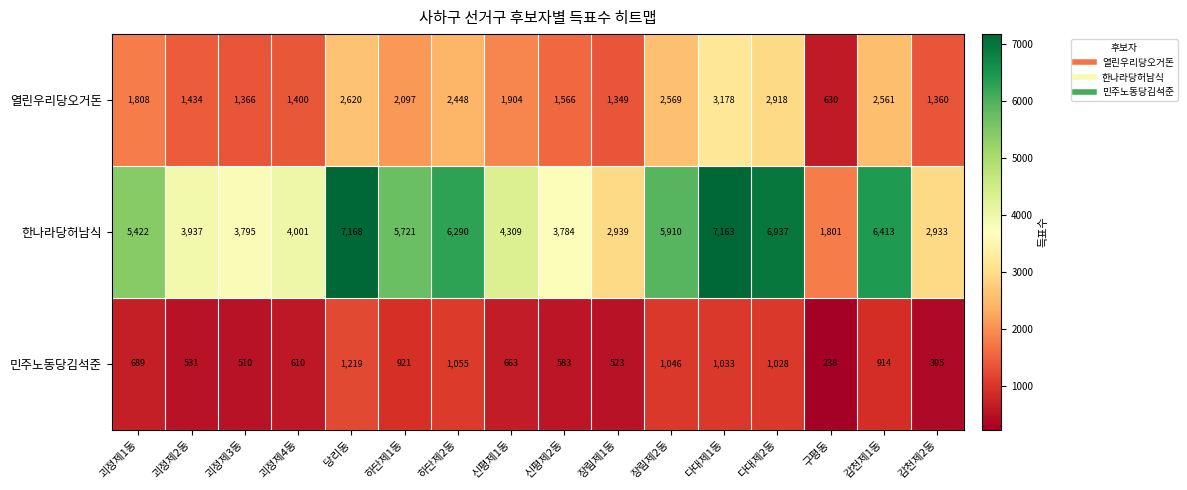

Which series has the largest total across all categories?

한나라당허남식